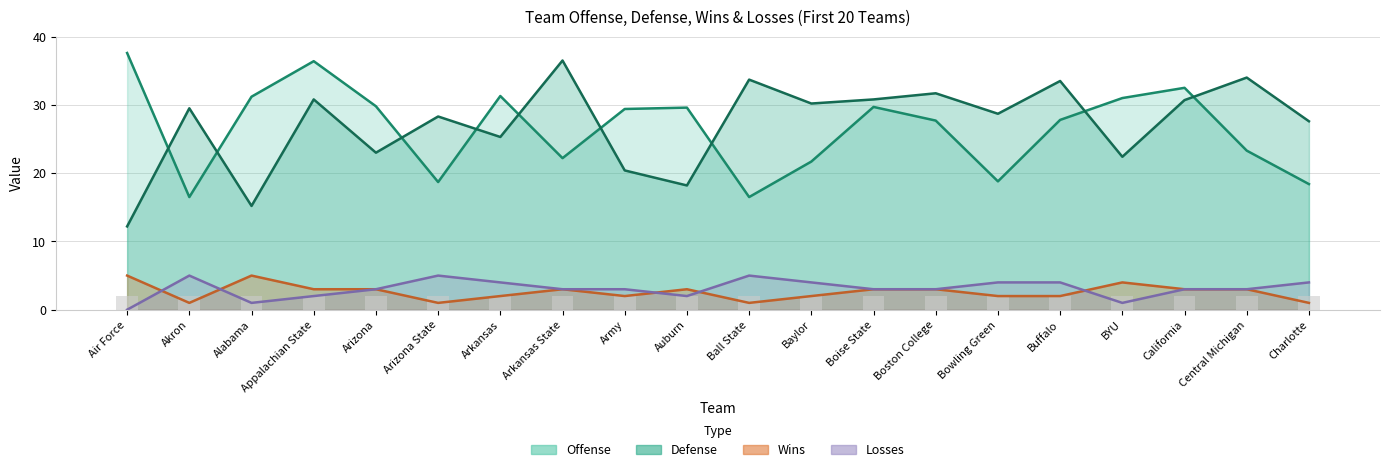

How many positive values does the Losses series have?

19